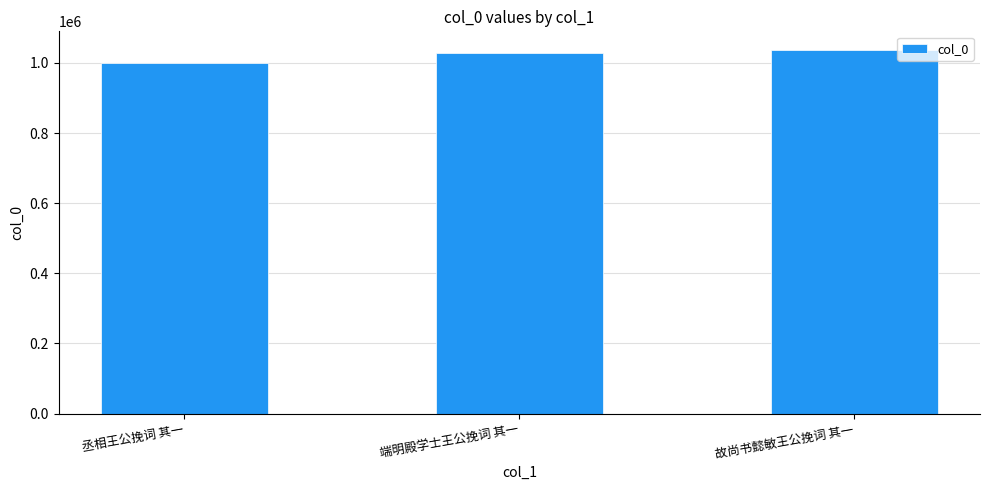

Does the chart contain stacked bars?

No